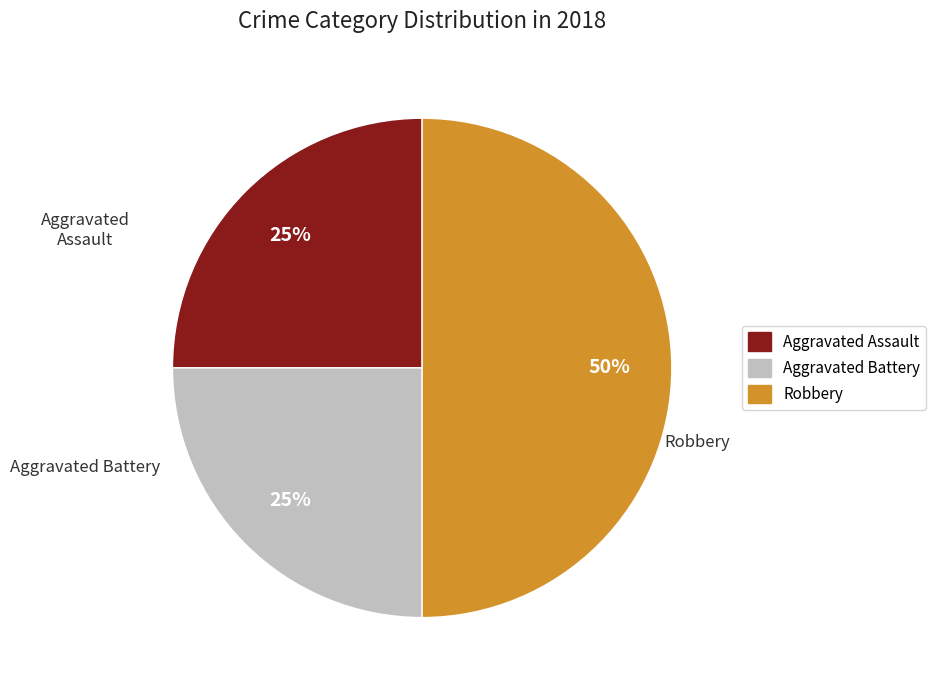

Combined, do Robbery and Aggravated Battery account for over 50%?

Yes